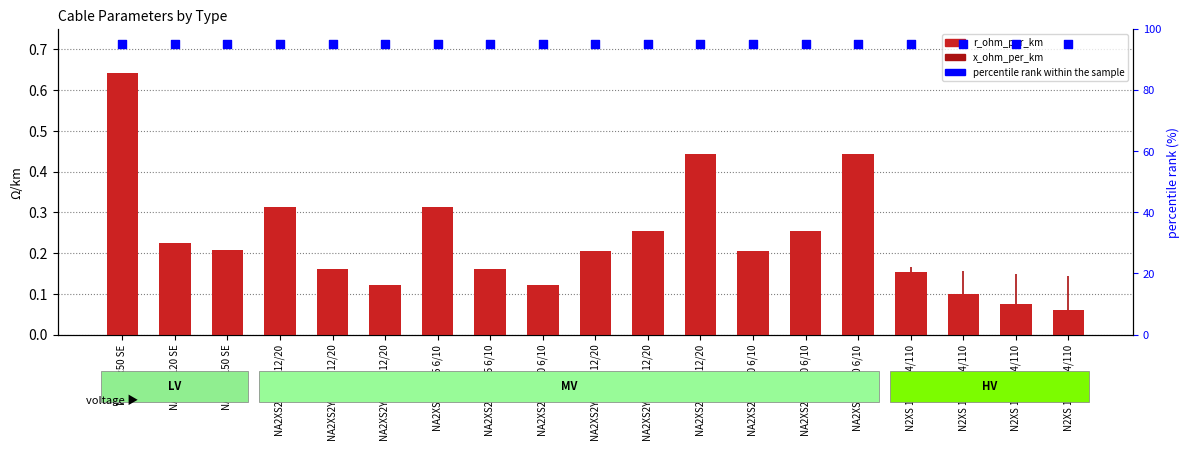

Which series reaches the maximum Y coordinate?

percentile rank within the sample